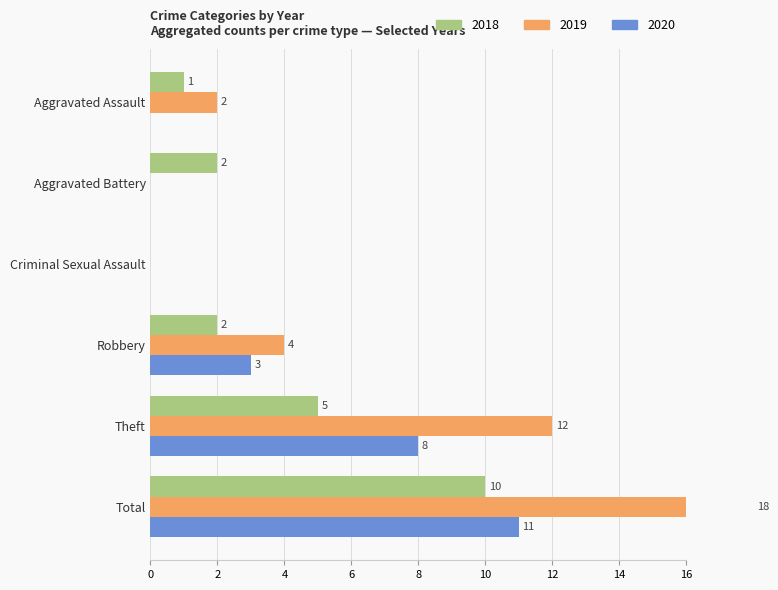

The value of 2015 at Theft is 8. True or false?

True